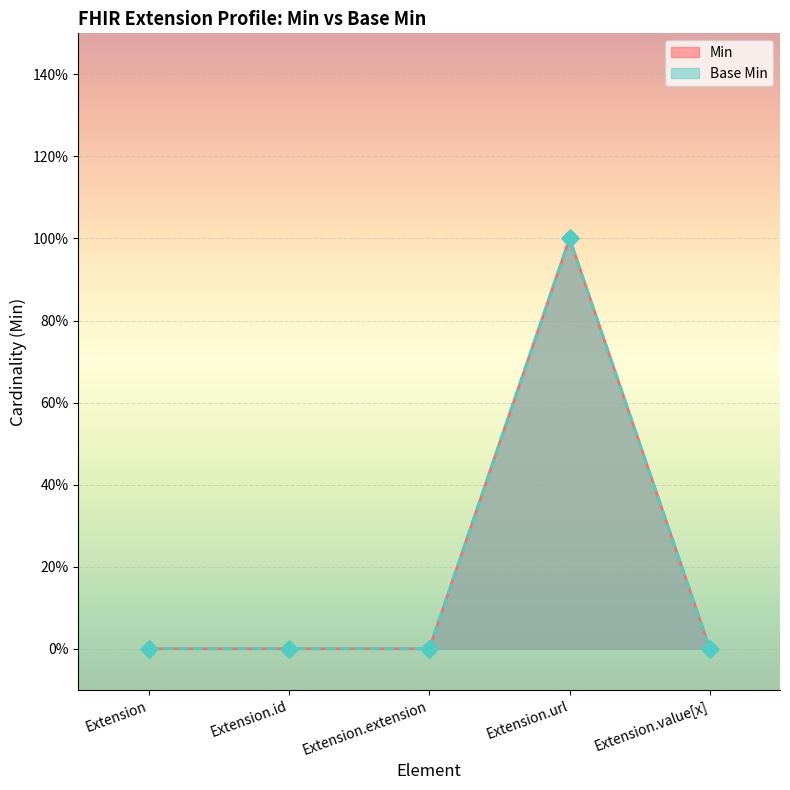

At which category is the sum across all series the highest?

Extension.url